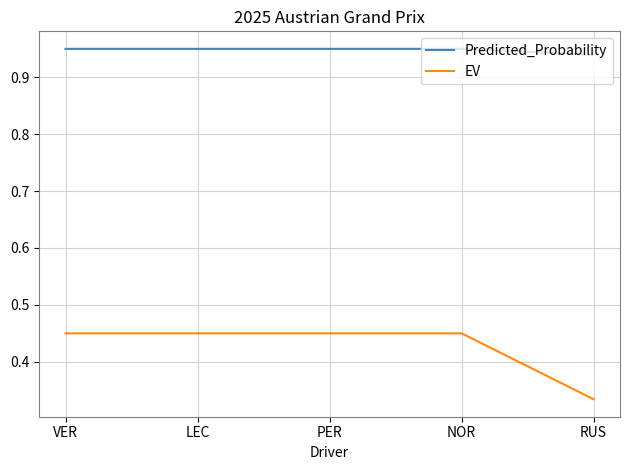

What is the difference between the highest and lowest values at PER?

0.5